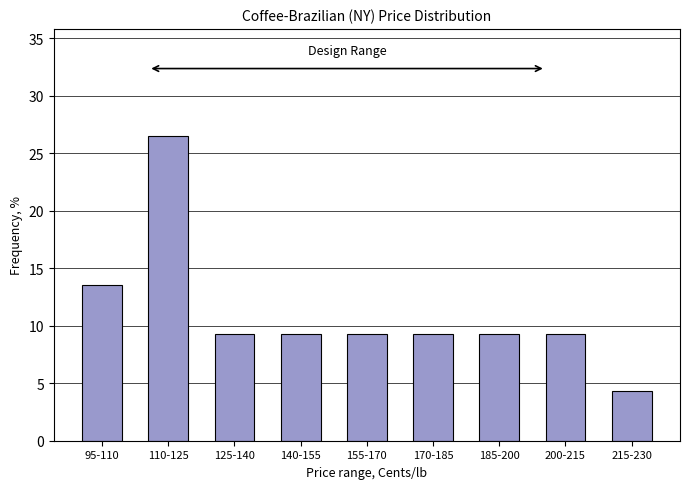

Reading left to right, extract all data points from this chart.

13.6	26.5	9.3	9.3	9.3	9.3	9.3	9.3	4.3